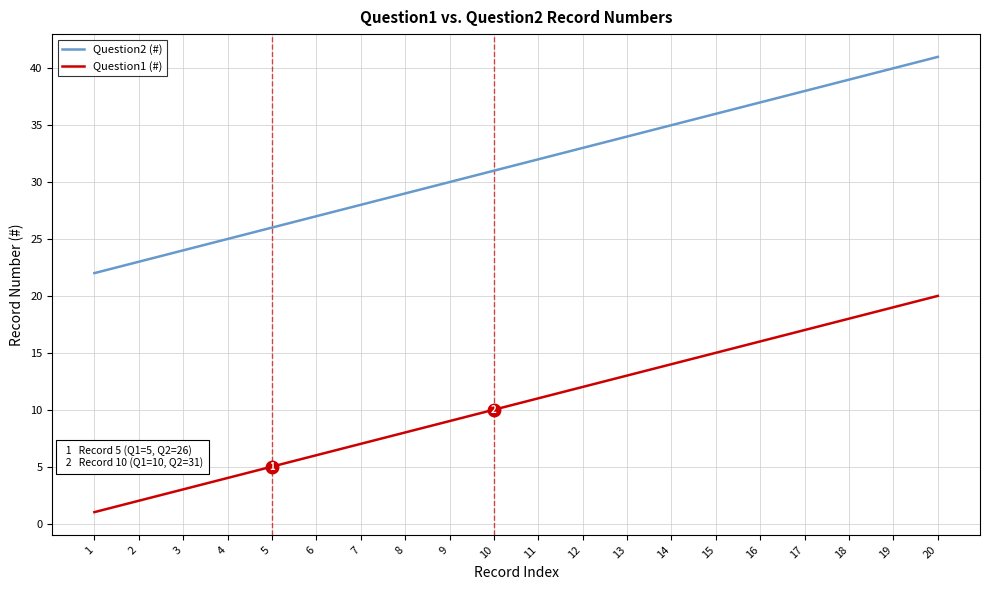

Reading left to right, list all the values displayed in this chart.

Question2 (#): 1=22	2=23	3=24	4=25	5=26	6=27	7=28	8=29	9=30	10=31	11=32	12=33	13=34	14=35	15=36	16=37	17=38	18=39	19=40	20=41
Question1 (#): 1=1	2=2	3=3	4=4	5=5	6=6	7=7	8=8	9=9	10=10	11=11	12=12	13=13	14=14	15=15	16=16	17=17	18=18	19=19	20=20